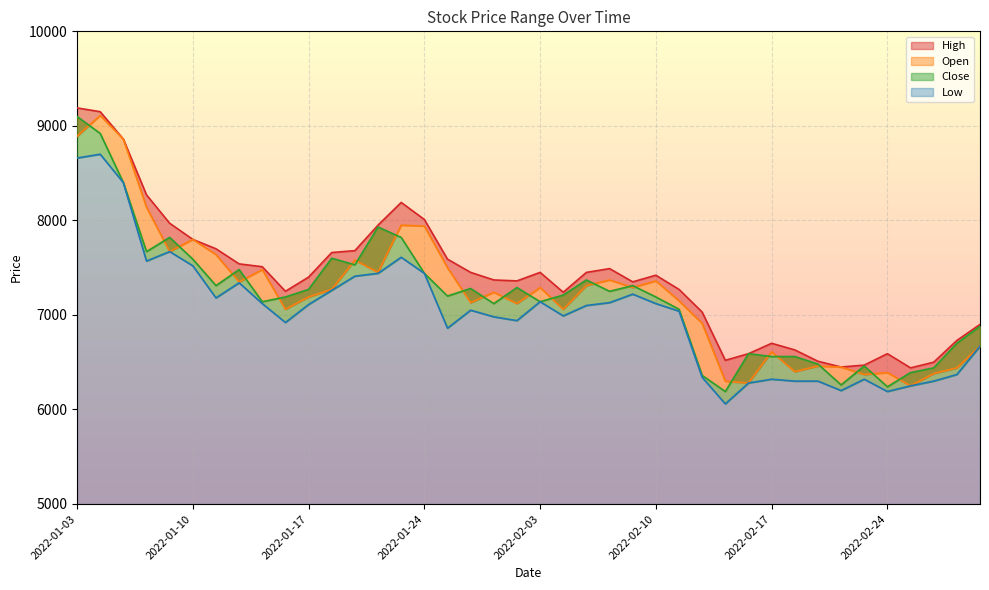

Where is High nearest to the value 7815?

2022-01-10